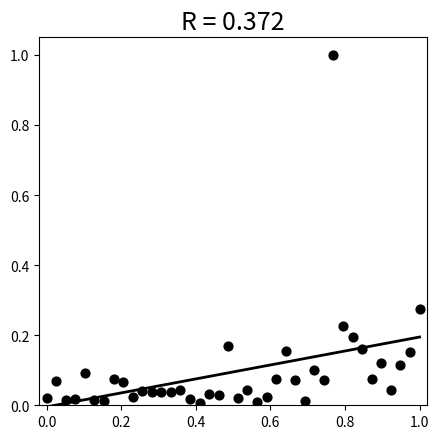

What is the range of X values (max minus min)?

1.0